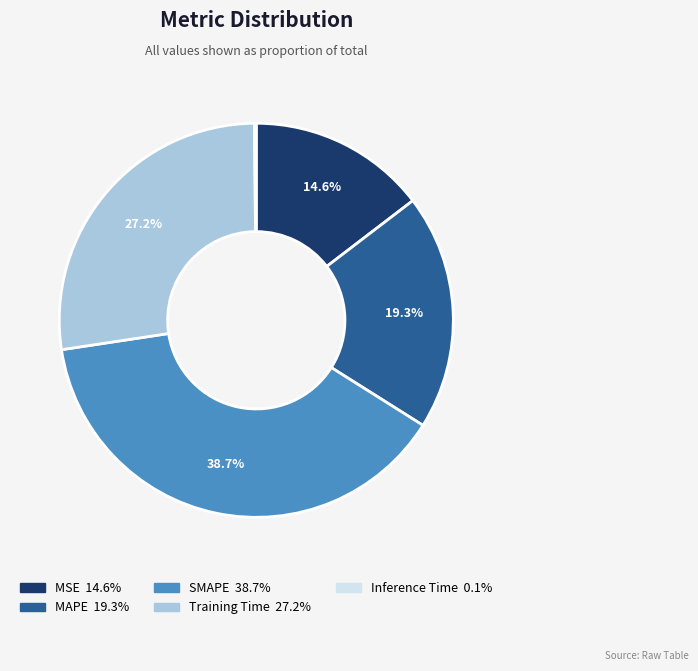

What is the largest slice in the pie chart?

SMAPE